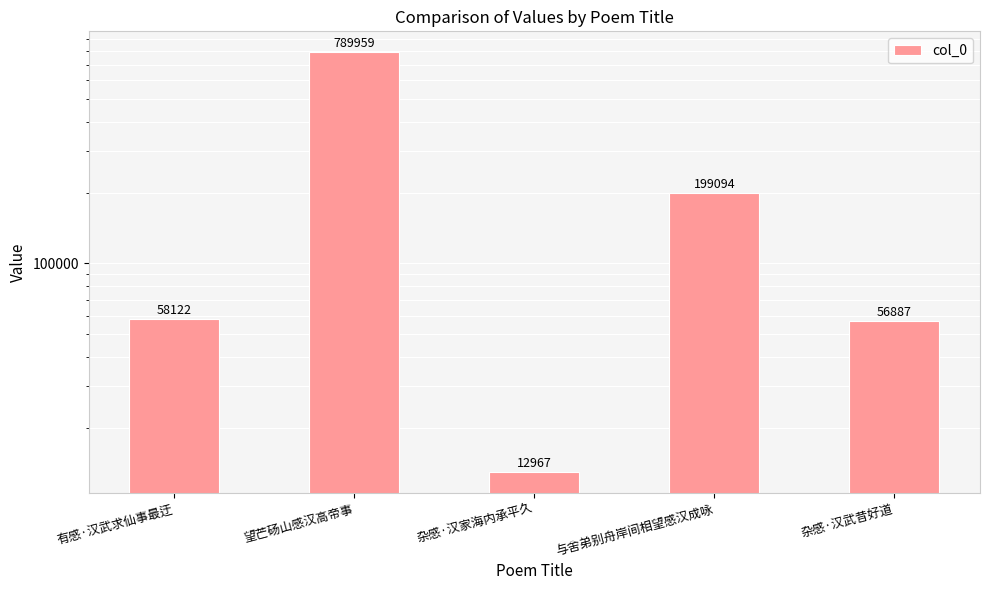

Reading left to right, what are all the values shown in this chart?

有感·汉武求仙事最迂=58122	望芒砀山感汉高帝事=789959	杂感·汉家海内承平久=12967	与舍弟别舟岸间相望感汉成咏=199094	杂感·汉武昔好道=56887